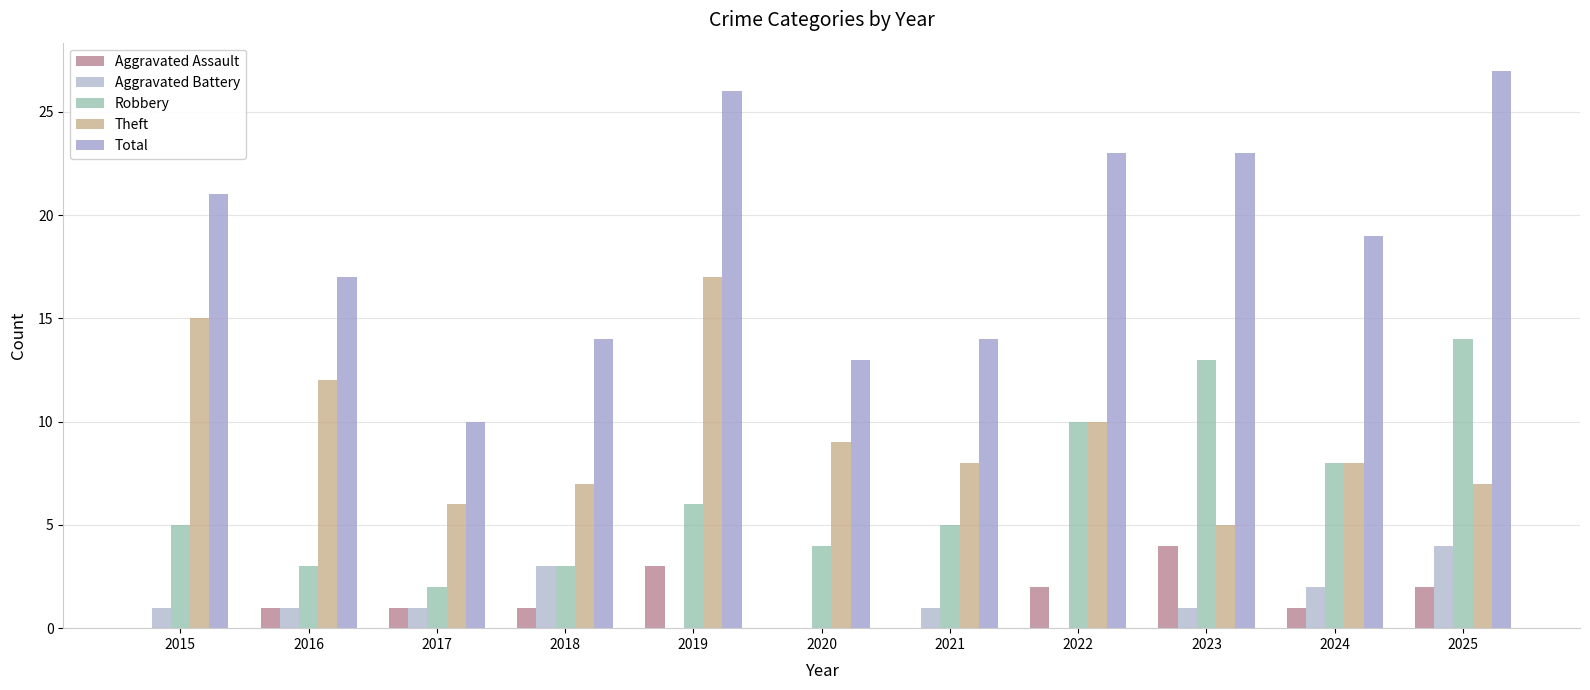

Between 2021 and 2023, which series saw the biggest shift?

Total